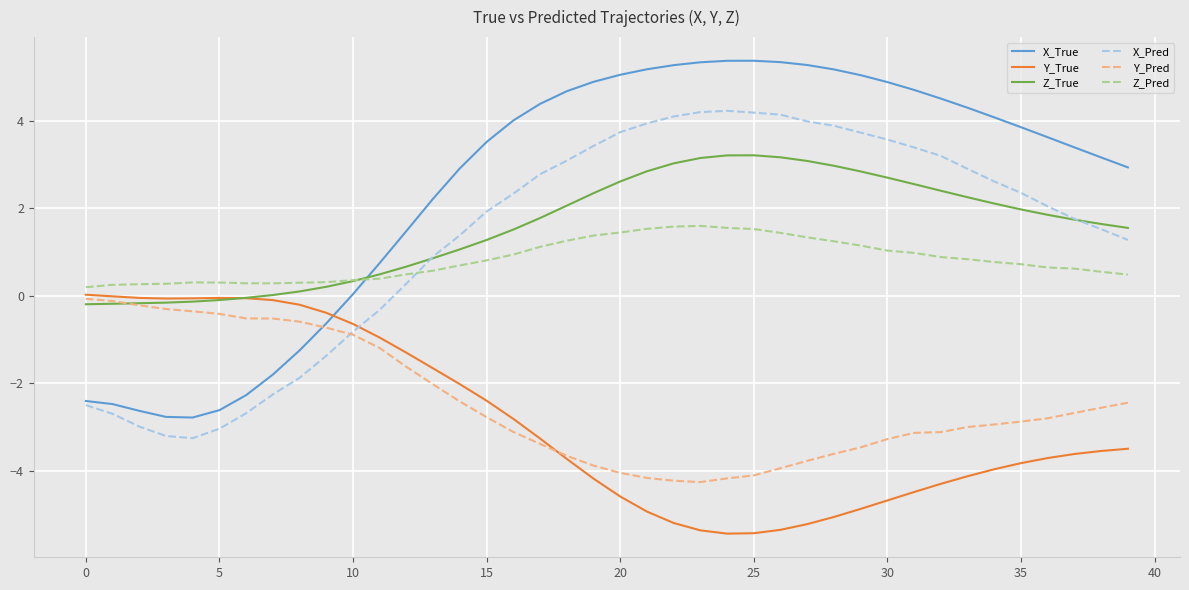

True or false: Y_Pred and Z_Pred intersect in this chart.

False